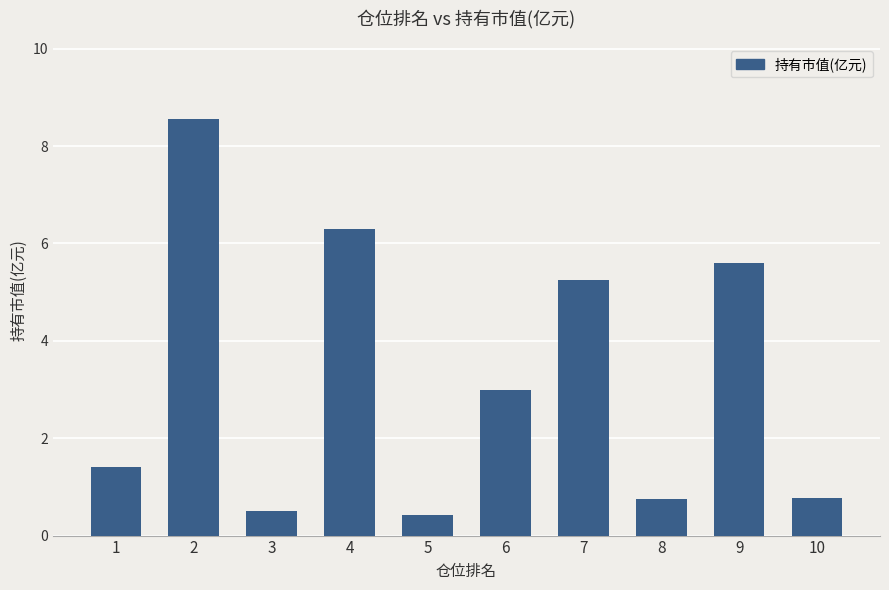

How many values exceed 2?

5